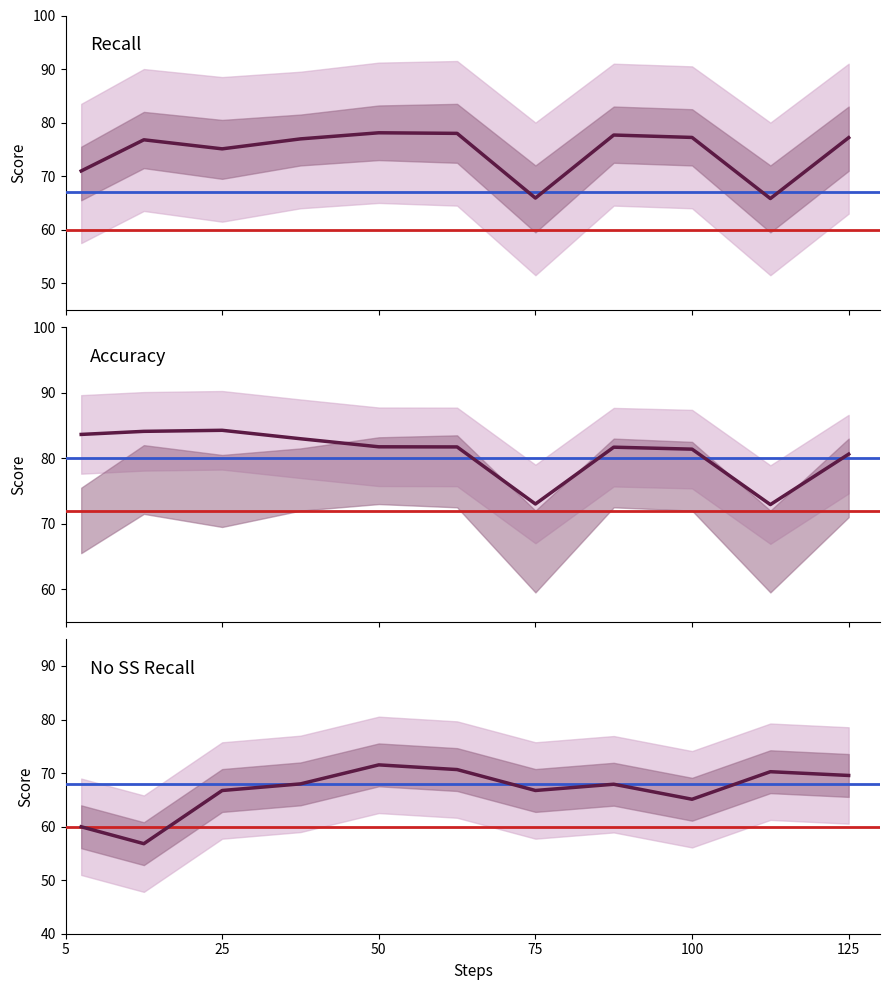

How many interior local valleys does the Layered series have?

3